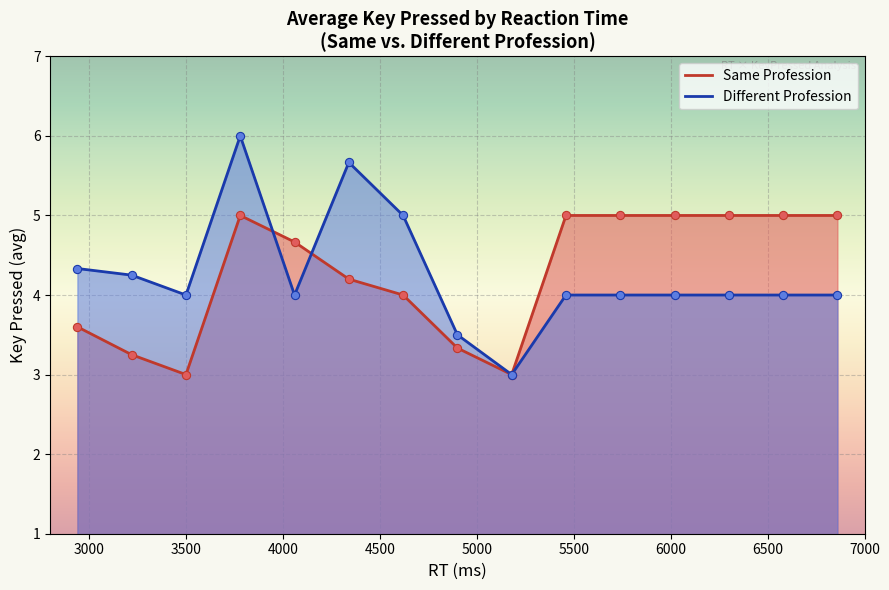

Which series has the largest total across all categories?

Different Profession